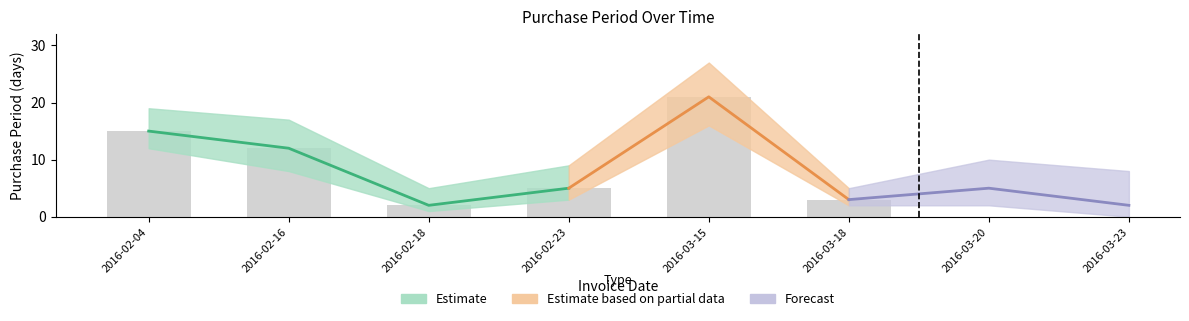

Approximately how many times larger is the value at 2016-02-18 compared to 2016-02-04?

0.1